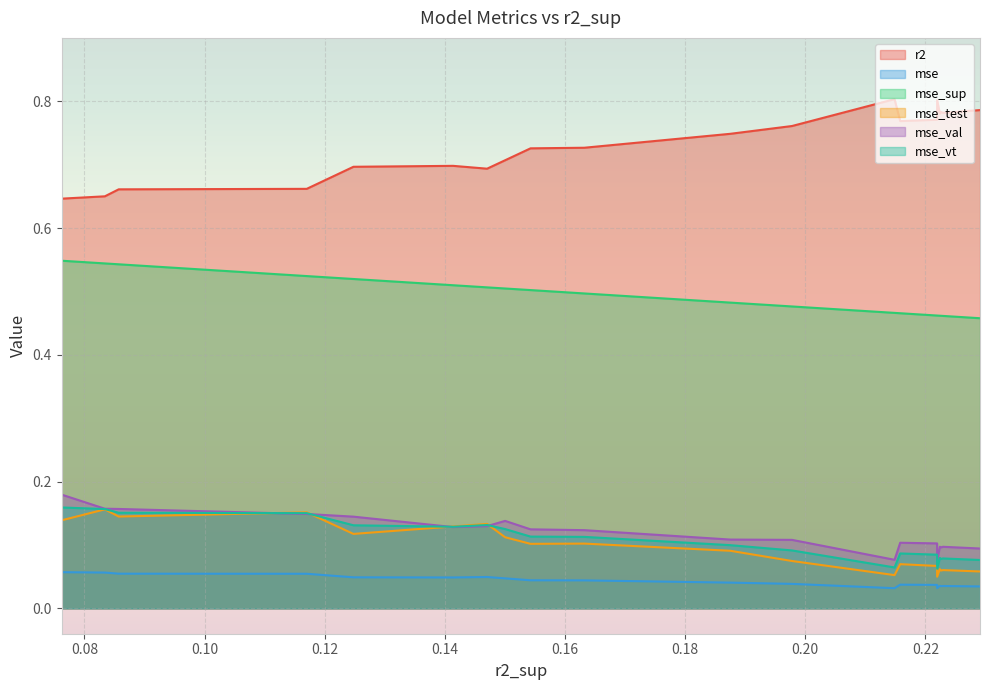

What position from the left is 0.1977907580183257?

9